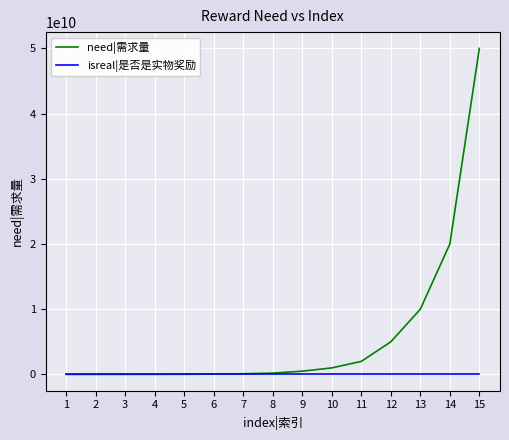

Which category has the highest value across all series?

15